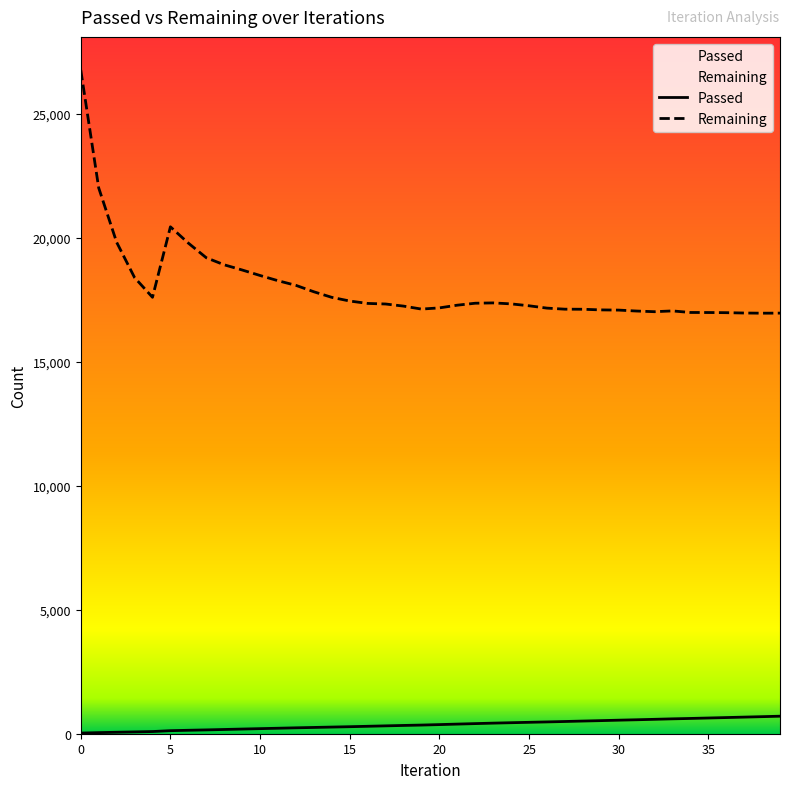

How many data points in Remaining are above 17341?

19